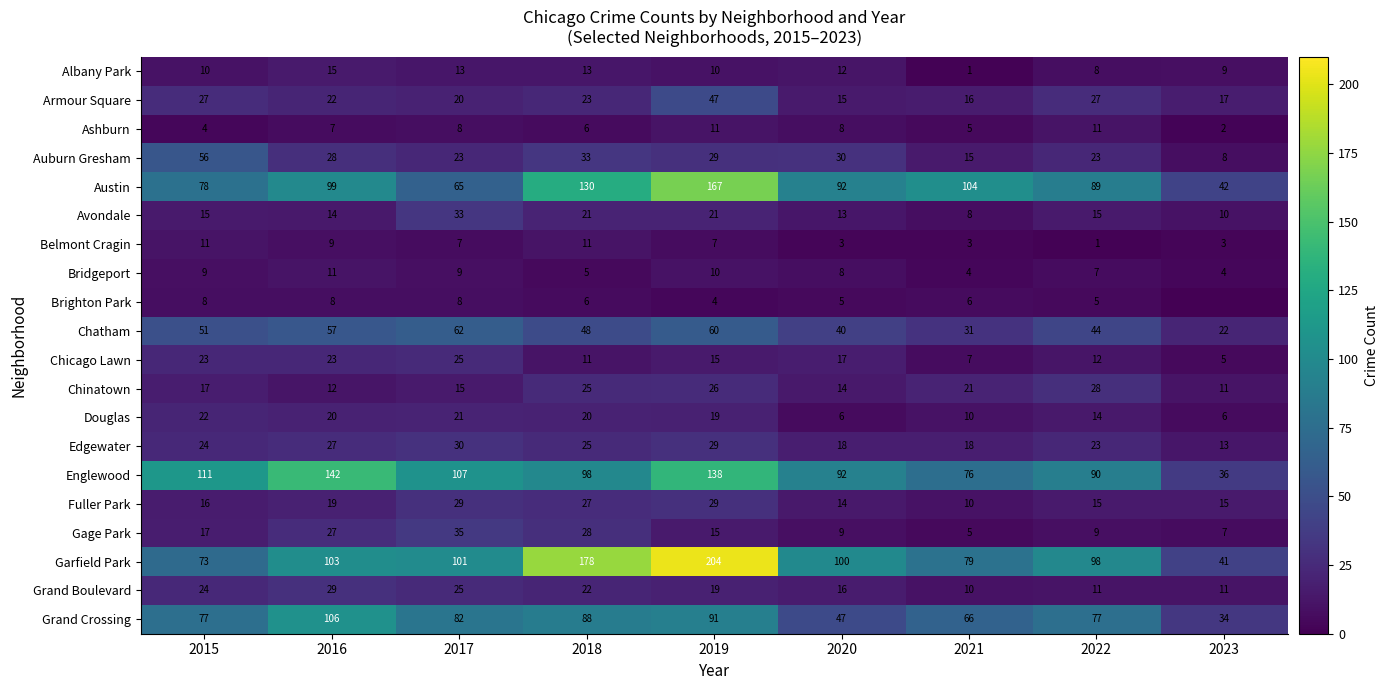

What is the total value across all series at 2016?

778